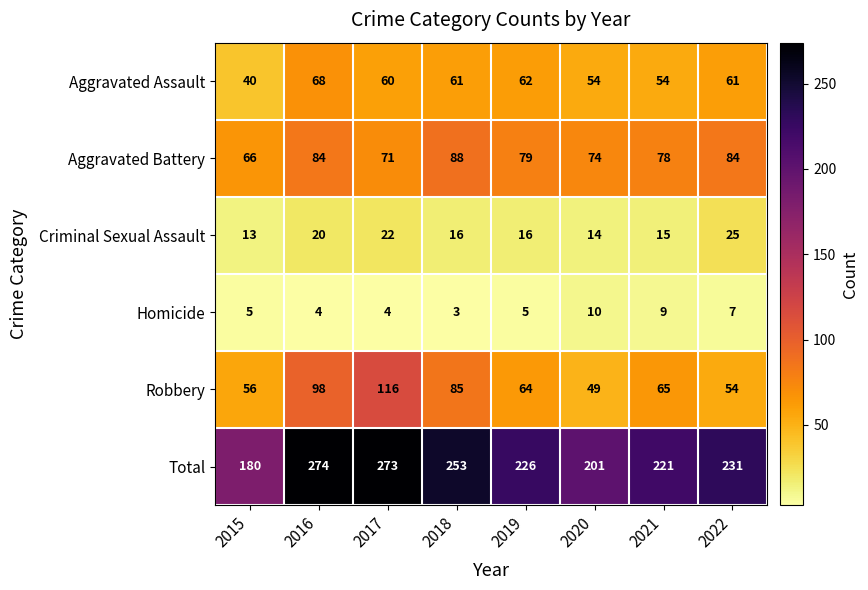

Rank the series at 2015 from highest to lowest value.

Total, Aggravated Battery, Robbery, Aggravated Assault, Criminal Sexual Assault, Homicide